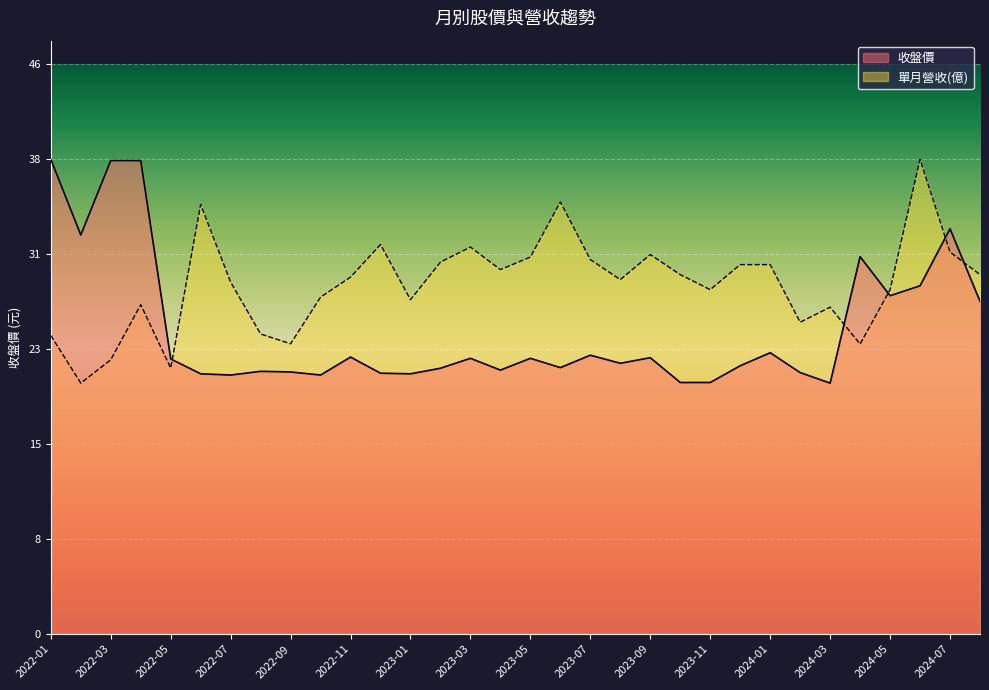

How many intersections are there between 收盤價 and 單月營收(億)?

5